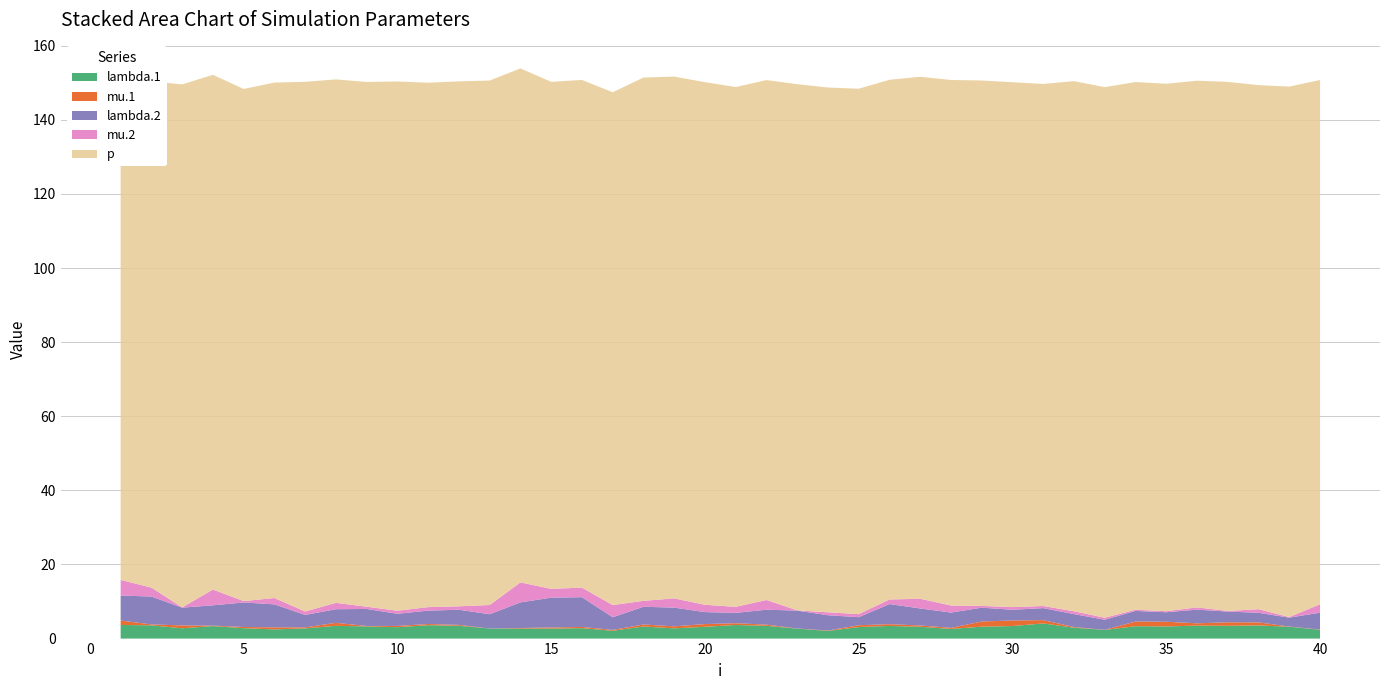

Reading left to right, what are all the values shown in this chart?

lambda.1: 1=3.7	2=3.6	3=2.8	4=3.4	5=2.8	6=2.5	7=2.8	8=3.4	9=3.3	10=3.1	11=3.6	12=3.5	13=2.7	14=2.7	15=2.7	16=2.8	17=2.1	18=3.3	19=2.8	20=3.2	21=3.7	22=3.4	23=2.7	24=2.1	25=3.1	26=3.4	27=3.2	28=2.6	29=3.2	30=3.4	31=4.1	32=2.9	33=2.3	34=3.3	35=3.3	36=3.5	37=3.4	38=3.6	39=3.2	40=2.4
mu.1: 1=1.2	2=0.3	3=0.8	4=0.1	5=0.3	6=0.5	7=0.3	8=0.8	9=0.1	10=0.3	11=0.3	12=0.2	13=0.0	14=0.1	15=0.3	16=0.3	17=0.2	18=0.5	19=0.5	20=0.7	21=0.5	22=0.3	23=0.0	24=0.1	25=0.5	26=0.5	27=0.4	28=0.3	29=1.4	30=1.5	31=0.9	32=0.2	33=0.0	34=1.3	35=1.3	36=0.6	37=0.9	38=0.8	39=0.1	40=0.1
lambda.2: 1=6.7	2=7.5	3=4.8	4=5.5	5=6.6	6=6.2	7=3.4	8=3.7	9=4.6	10=3.3	11=3.6	12=4.1	13=3.9	14=6.9	15=8.1	16=8.0	17=3.4	18=4.8	19=5.1	20=3.2	21=2.8	22=4.0	23=4.8	24=4.1	25=2.2	26=5.4	27=4.6	28=4.1	29=3.7	30=2.9	31=3.2	32=3.5	33=2.7	34=2.9	35=2.6	36=3.7	37=2.9	38=2.6	39=2.4	40=4.6
mu.2: 1=4.2	2=2.4	3=0.1	4=4.2	5=0.4	6=1.7	7=0.9	8=1.7	9=0.6	10=0.8	11=0.9	12=0.9	13=2.5	14=5.4	15=2.4	16=2.6	17=3.3	18=1.6	19=2.5	20=2.0	21=1.6	22=2.6	23=0.1	24=0.8	25=0.8	26=1.2	27=2.6	28=1.9	29=0.5	30=0.7	31=0.6	32=0.8	33=0.5	34=0.3	35=0.3	36=0.6	37=0.2	38=1.0	39=0.2	40=2.3
p: 1=137.9	2=136.6	3=141.1	4=138.9	5=138.2	6=139.1	7=142.9	8=141.2	9=141.6	10=142.8	11=141.5	12=141.7	13=141.5	14=138.7	15=136.8	16=137.0	17=138.4	18=141.2	19=140.8	20=141.0	21=140.3	22=140.3	23=142.0	24=141.6	25=141.8	26=140.2	27=140.9	28=141.8	29=141.8	30=141.6	31=140.9	32=143.1	33=143.2	34=142.4	35=142.3	36=142.1	37=142.8	38=141.4	39=143.2	40=141.5